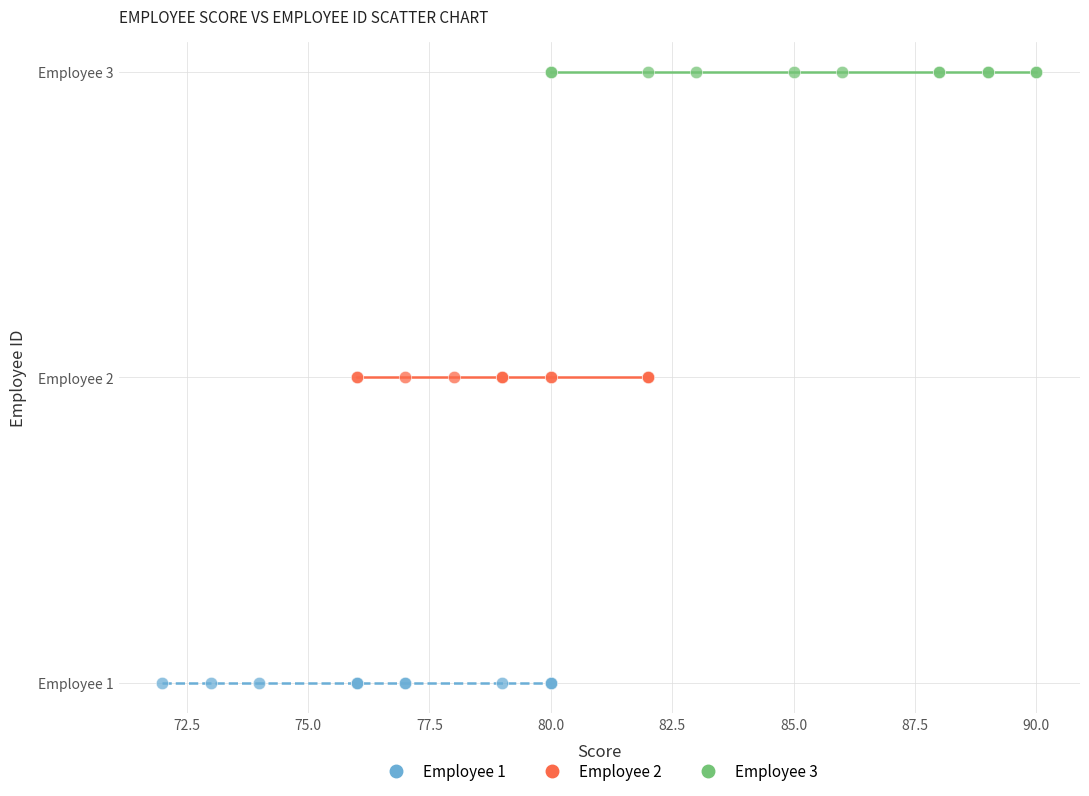

What are all the series names shown in the legend?

Employee 1, Employee 2, Employee 3